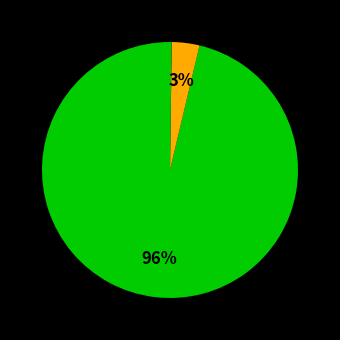

Which slice is the largest?

Bitcoin